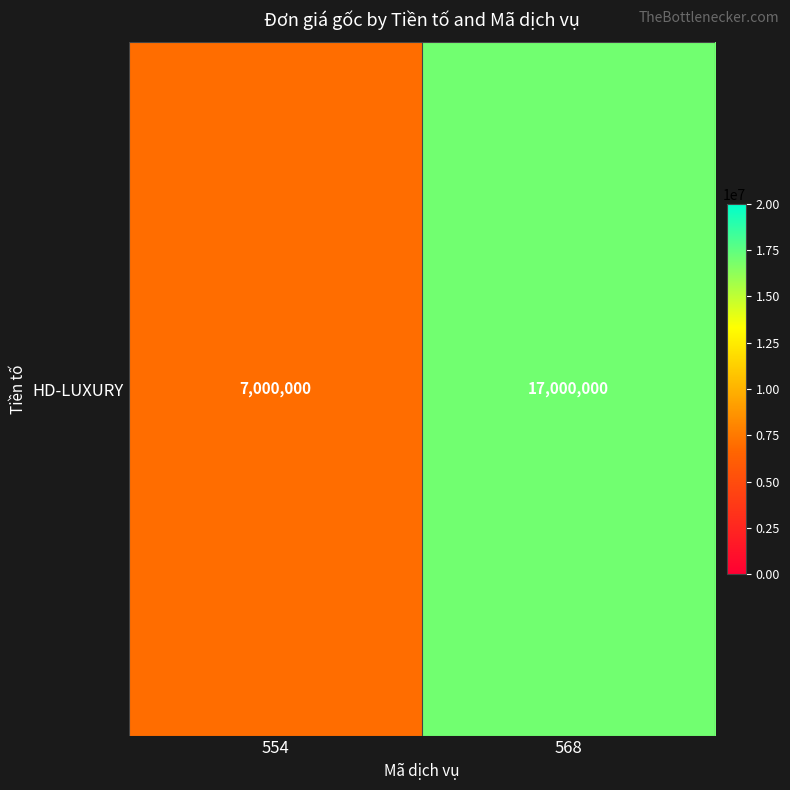

What is the minimum value shown in the chart?

7000000